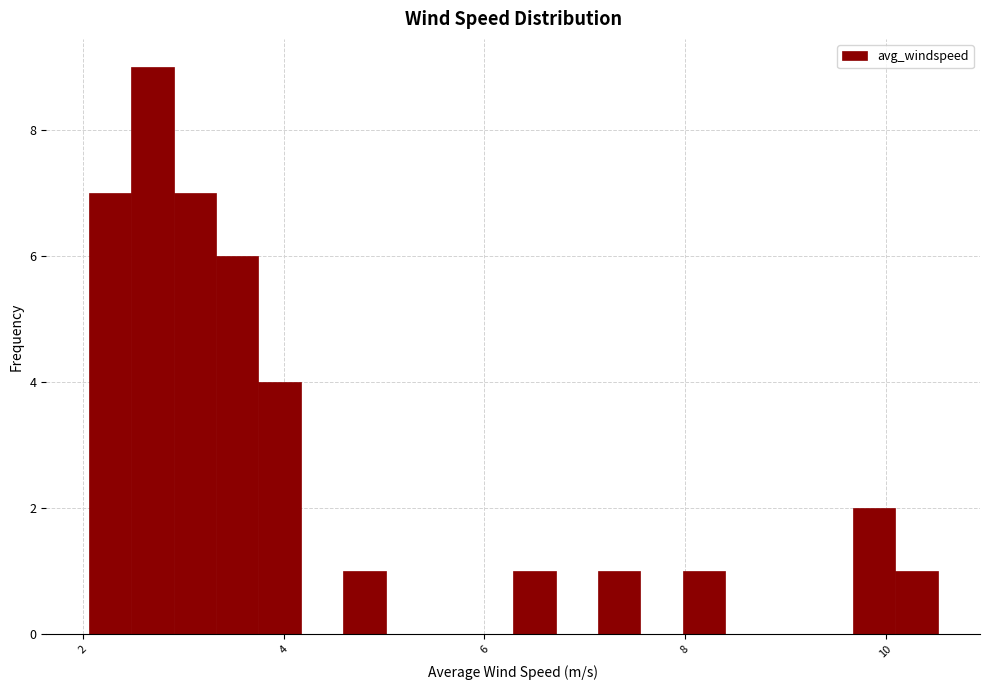

Read against the x-axis, roughly where is the centre of the tallest bar?

2.6